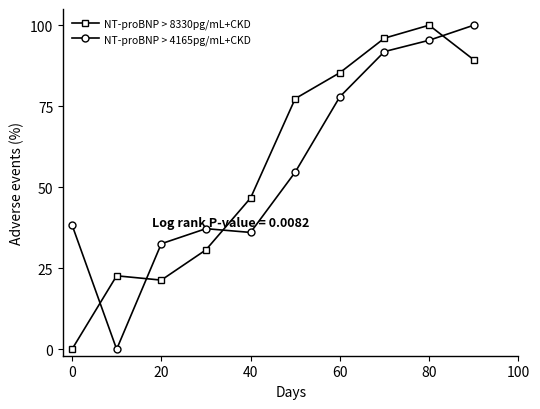

What is the value of the NT-proBNP > 8330pg/mL+CKD point at the 3rd from the left?

21.3